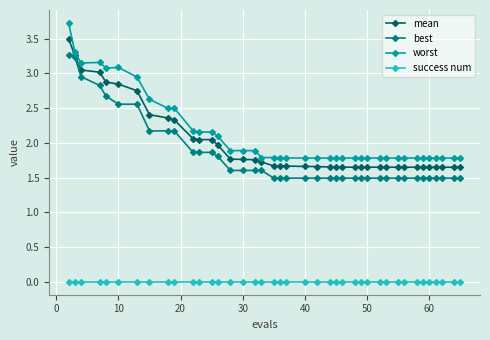

Rank the series by their maximum value, from lowest to highest.

success num, best, mean, worst